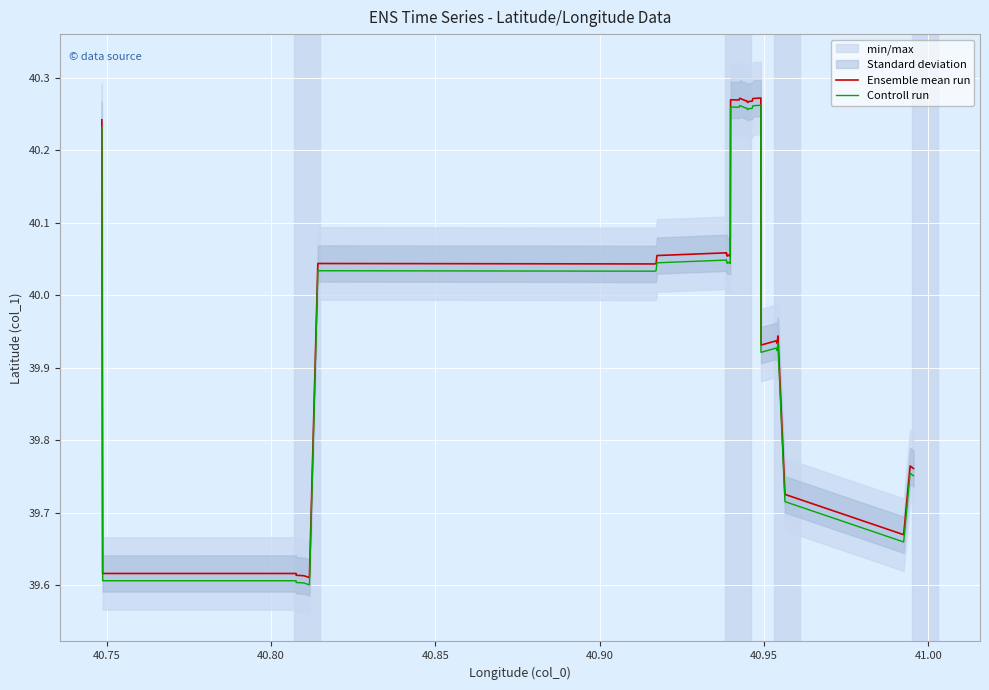

True or false: Controll run and Ensemble mean run cross at least once.

False